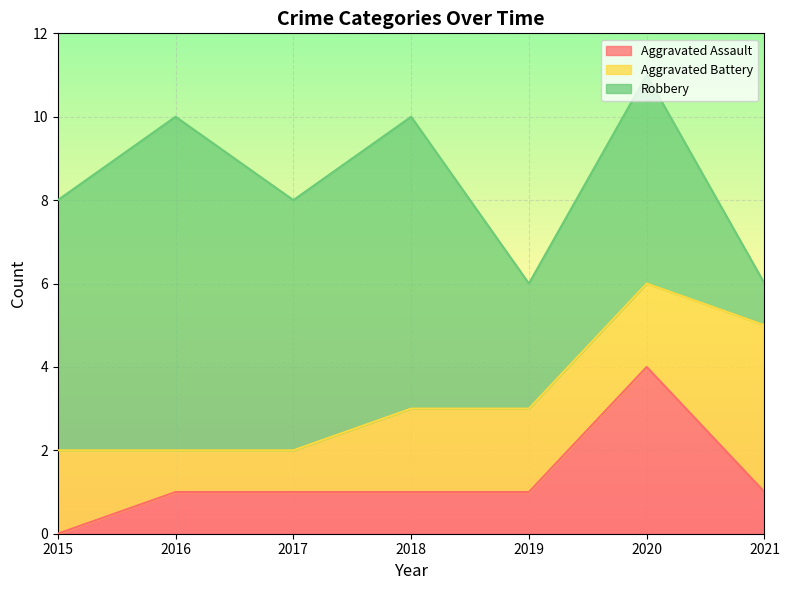

Which category has the lowest value across all series?

2015